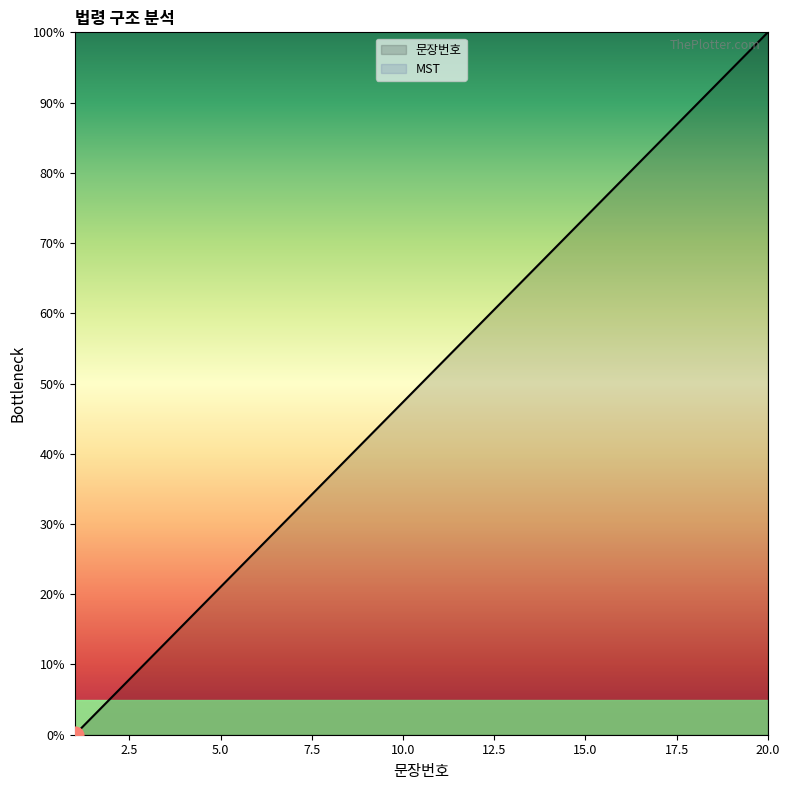

At which category does the chart reach its peak across all series?

20